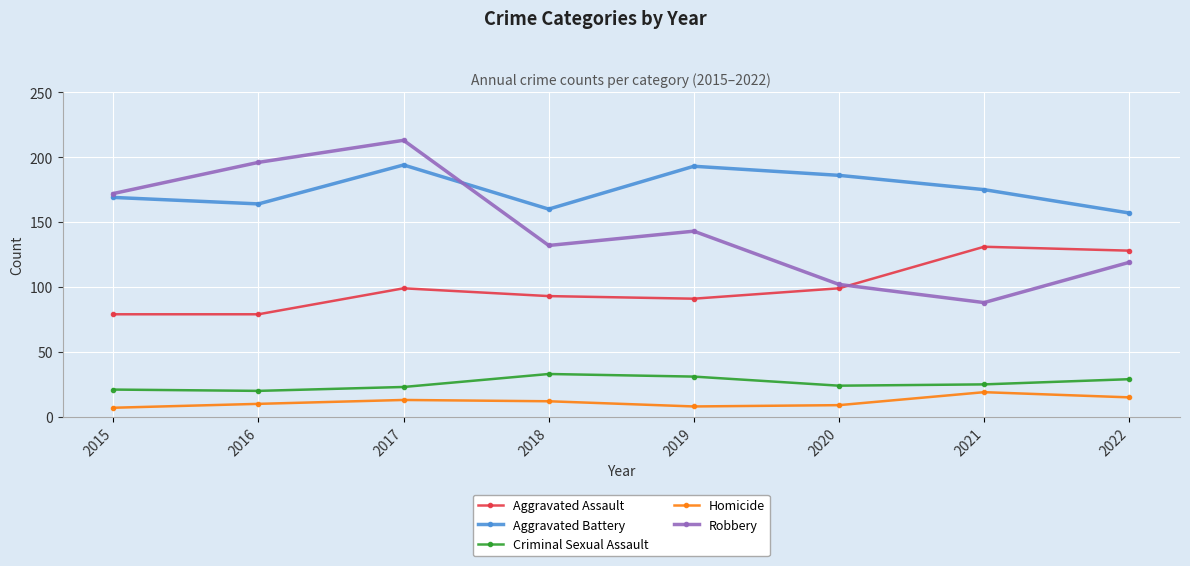

The Aggravated Assault series shows 99 at 2017. True or false?

True